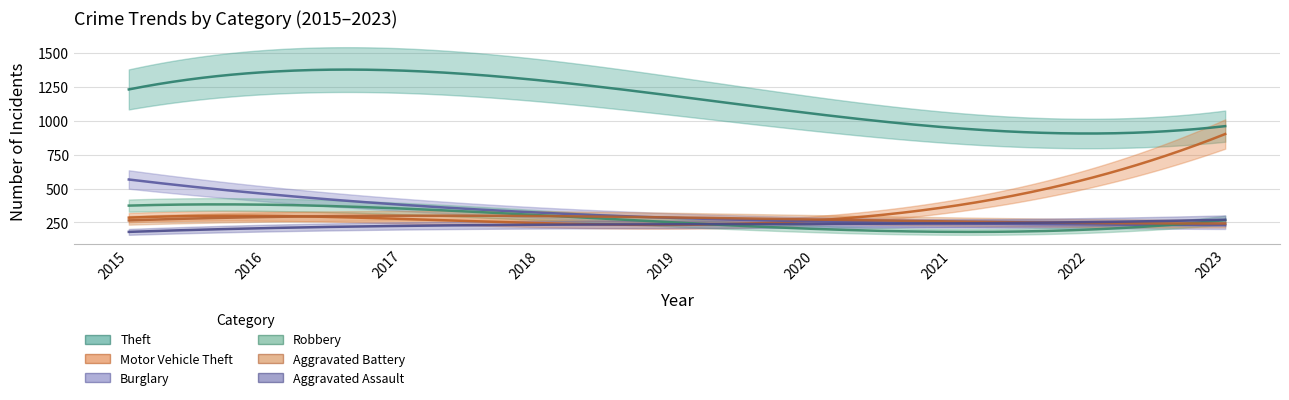

What is the total value across all series at 2017?

2893